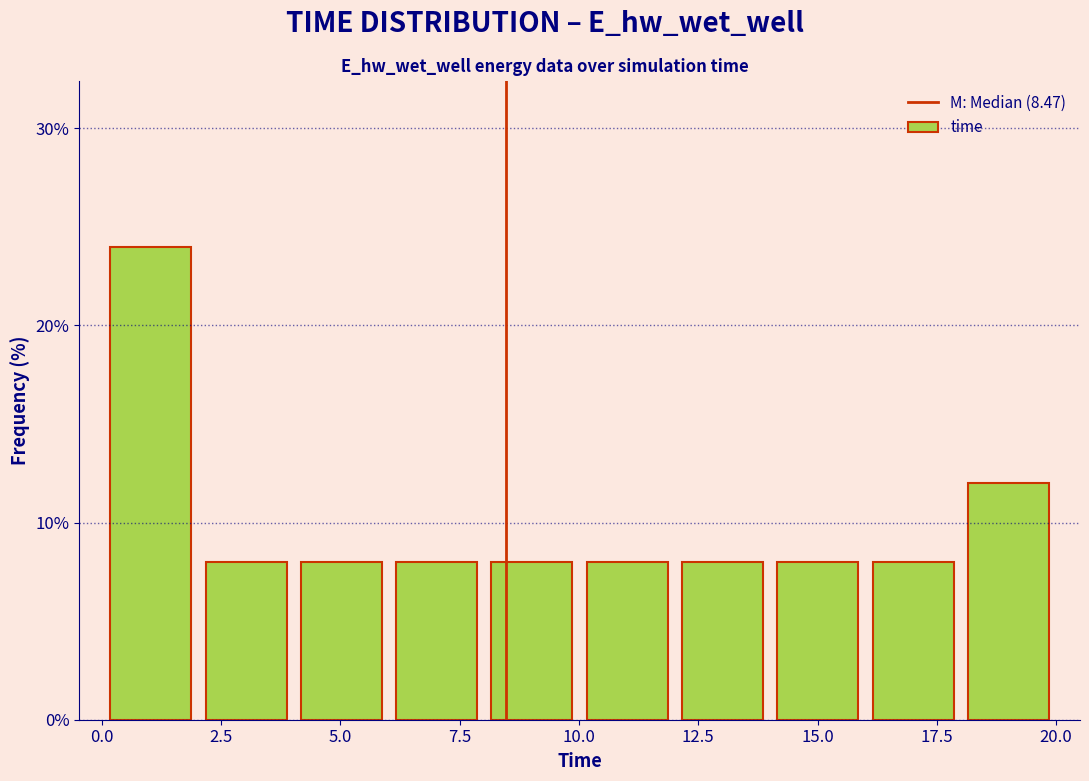

Around what value on the x-axis is the tallest bar? Give the approximate position of its centre, as read against the axis.

1.0